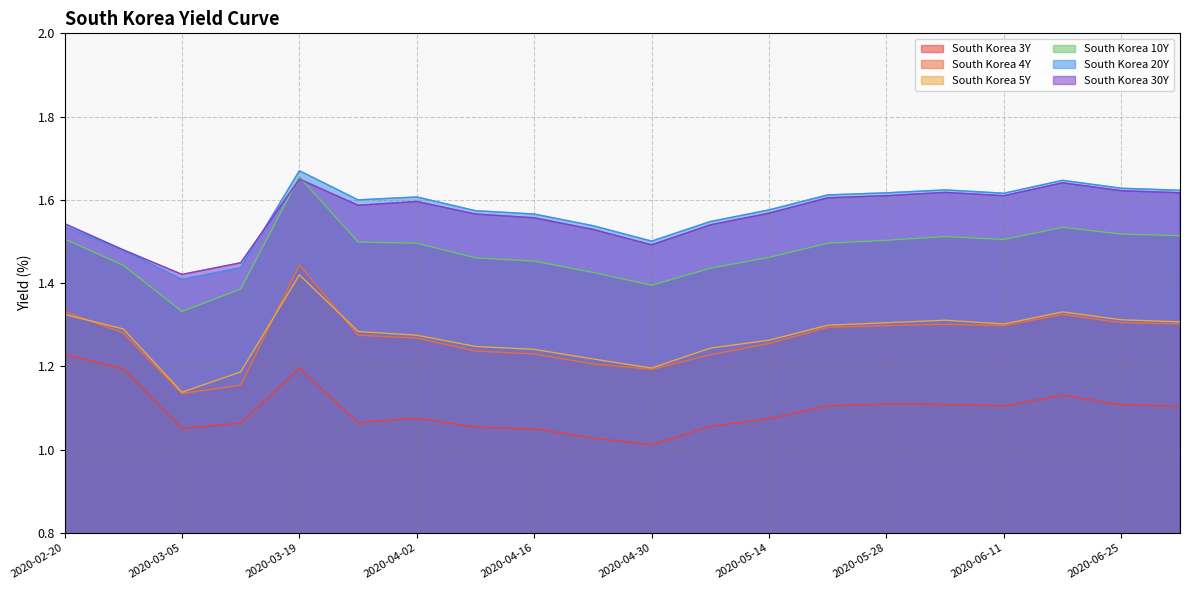

What is the spread (max minus min) of values at 2020-02-27?

0.3